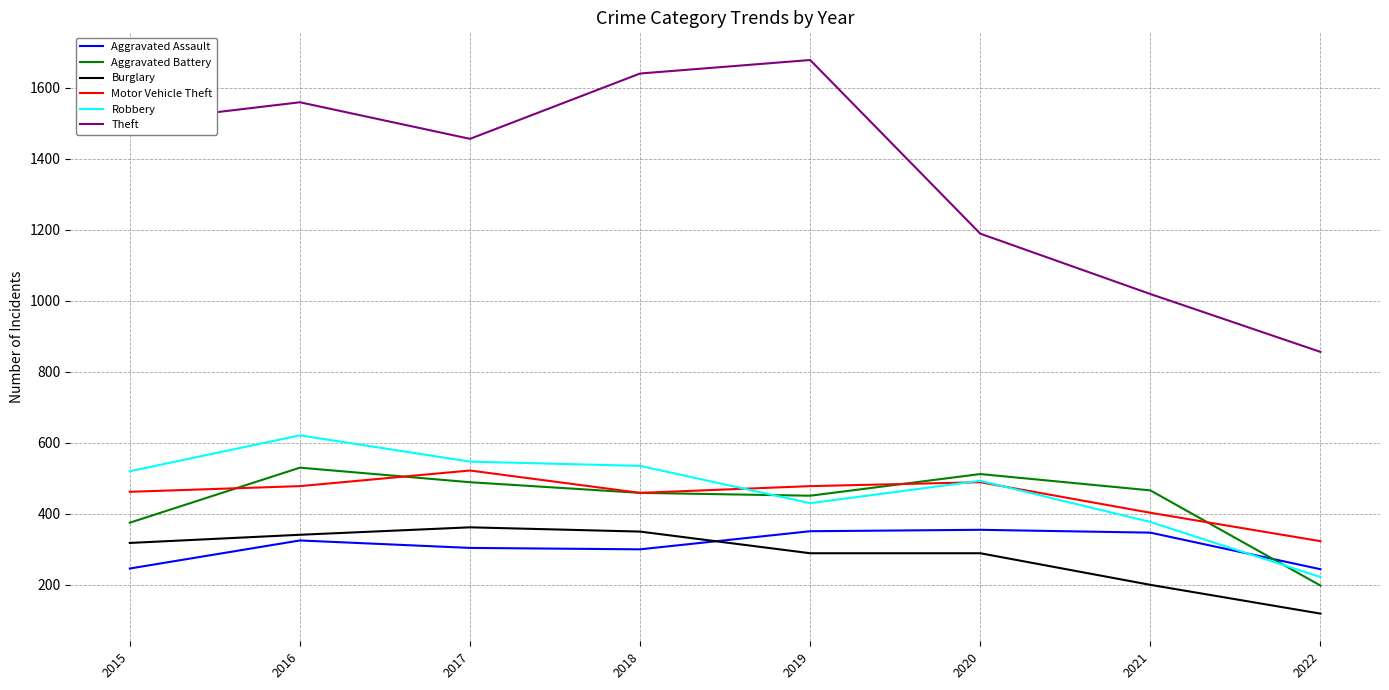

What is the maximum value for Theft?

1678